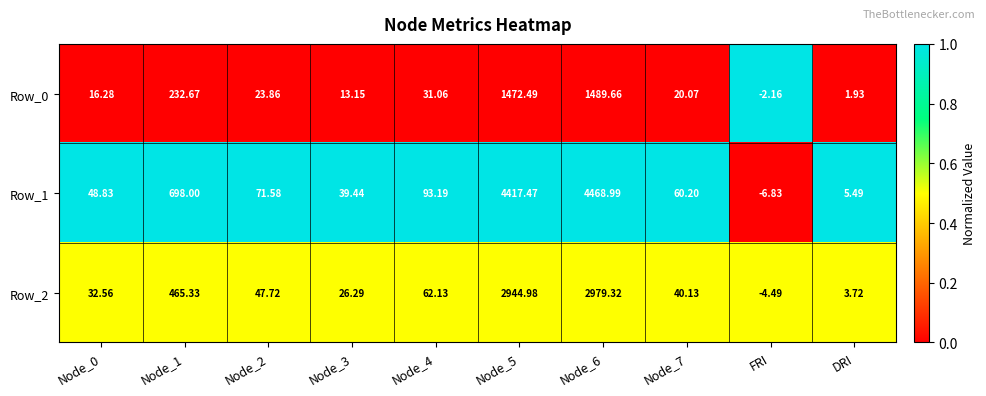

Rank the series at Node_7 from lowest to highest value.

Row_0, Row_2, Row_1